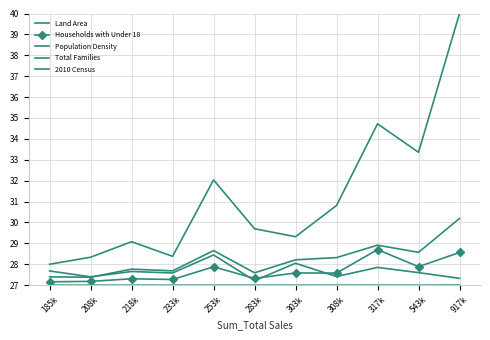

Reading left to right, transcribe all the data shown in this chart.

Land Area: 27.7	27.4	27.7	27.6	28.4	27.2	28.0	27.4	27.9	27.6	27.3
Households with Under 18: 27.2	27.2	27.3	27.3	27.9	27.3	27.6	27.6	28.7	27.9	28.6
Population Density: 27.0	27.0	27.0	27.0	27.0	27.0	27.0	27.0	27.0	27.0	27.0
Total Families: 27.4	27.4	27.8	27.7	28.7	27.6	28.2	28.3	28.9	28.6	30.2
2010 Census: 28.0	28.3	29.1	28.4	32.0	29.7	29.3	30.8	34.7	33.4	40.0